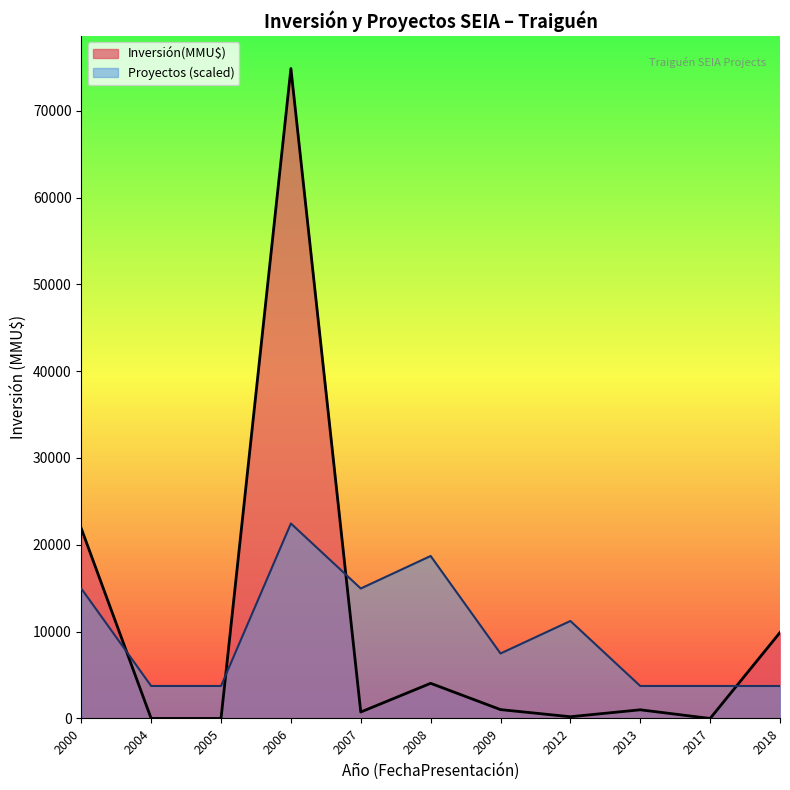

Rank the series by their maximum value, from highest to lowest.

Inversión(MMU$), Proyectos (scaled)